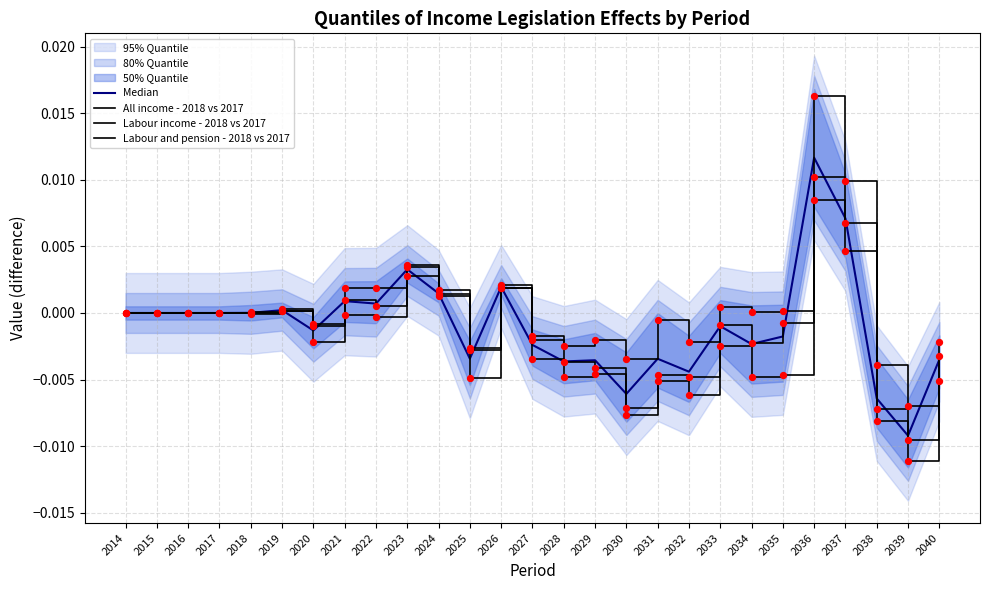

Which series contains the lowest Y value?

Labour income - 2018 vs 2017